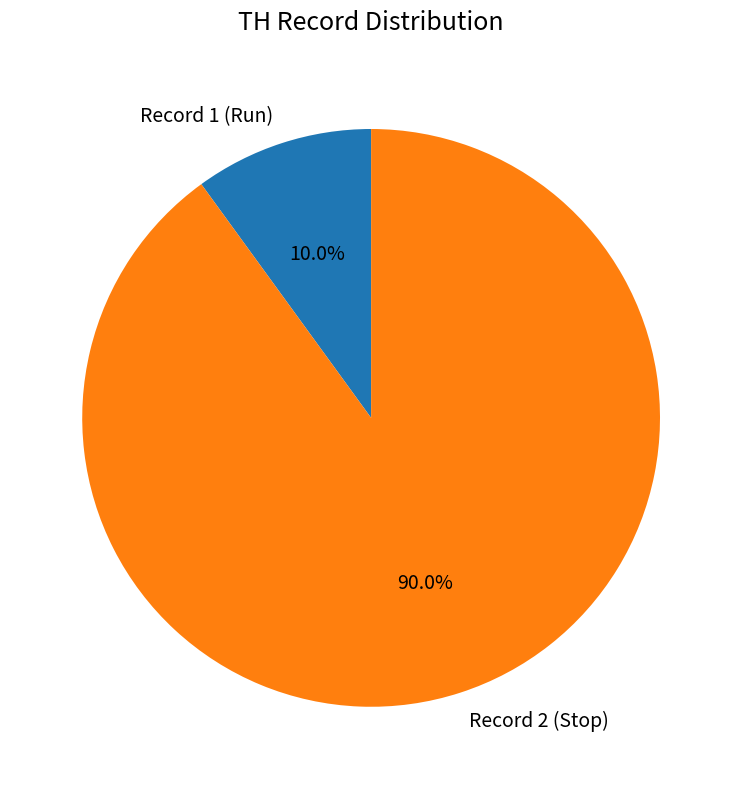

The Record 1 (Run) slice represents 10% of the pie. True or false?

True